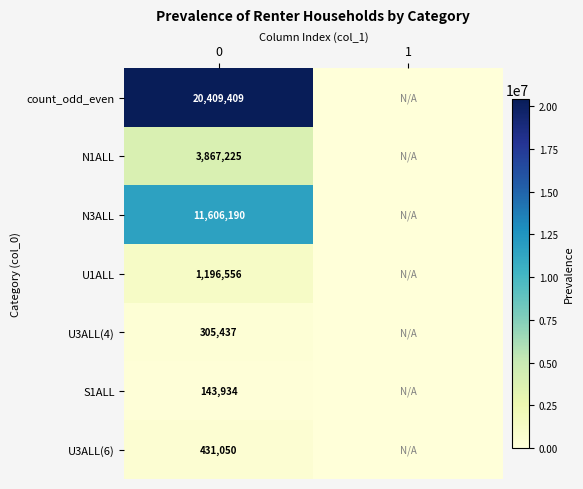

What is the spread (max minus min) of values at 0?

20265475